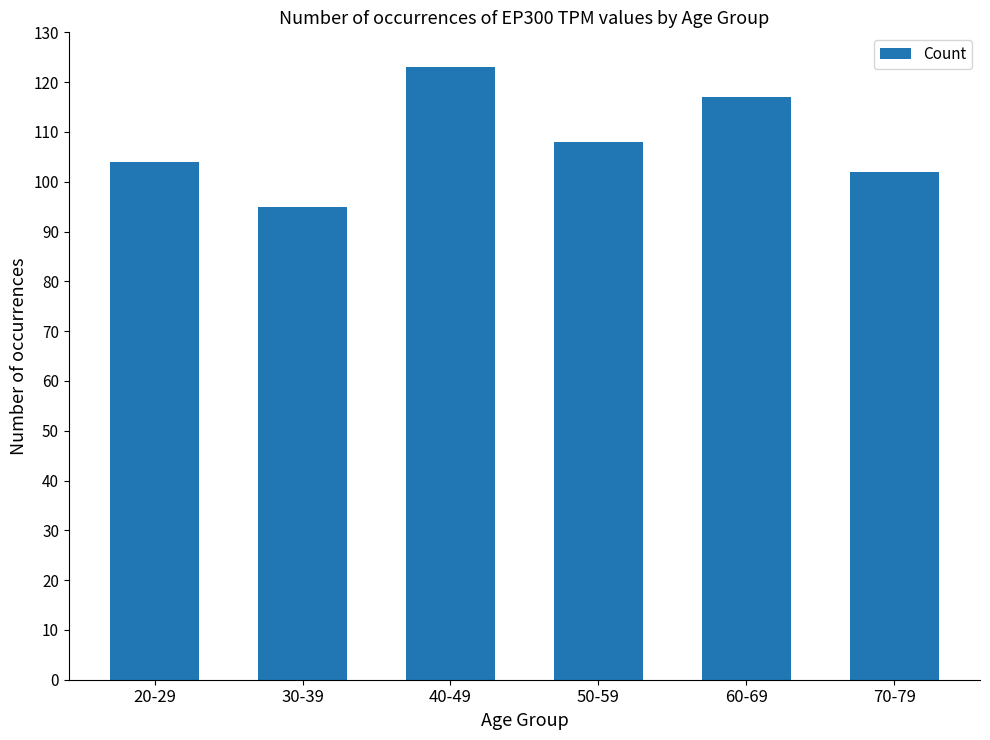

Count the number of categories in the chart.

6